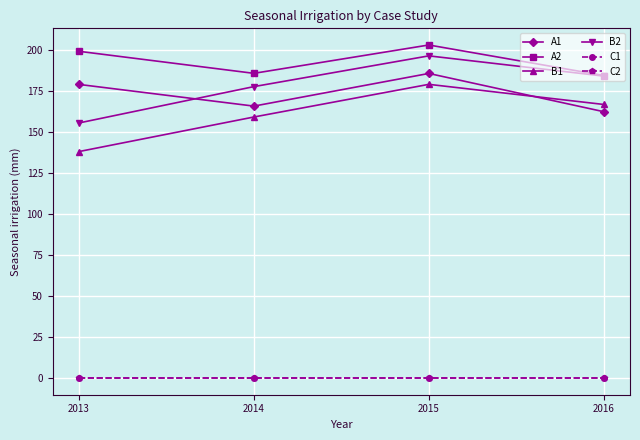

Does the chart have visible grid lines?

Yes